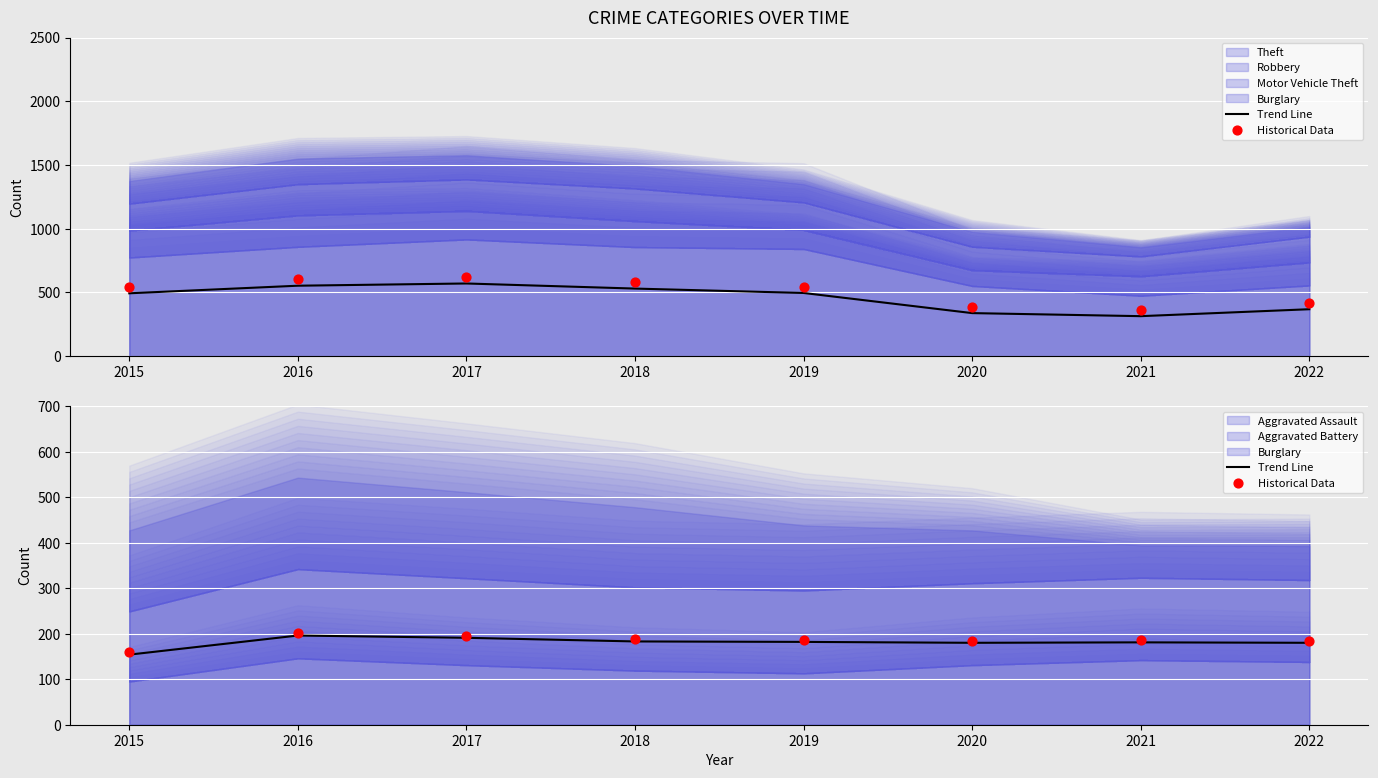

What is the total value across all series at 2017?

387